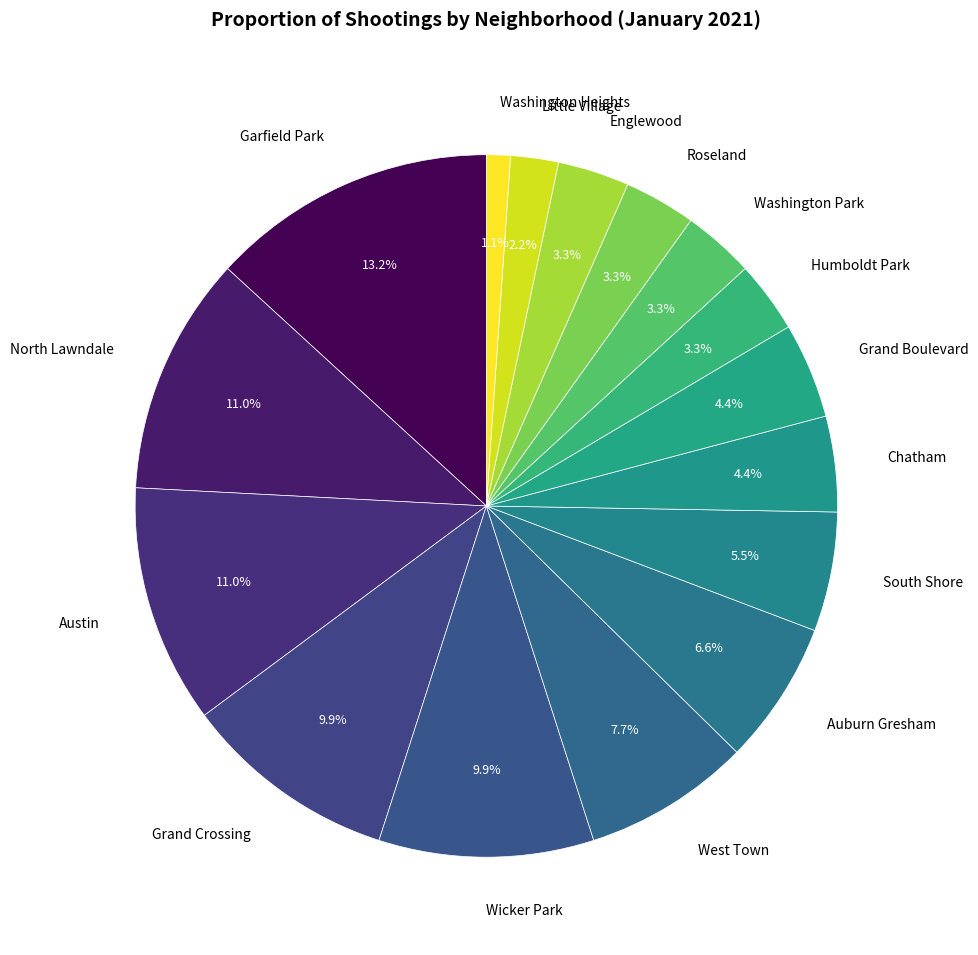

Does Grand Boulevard account for over 50% of the chart?

No